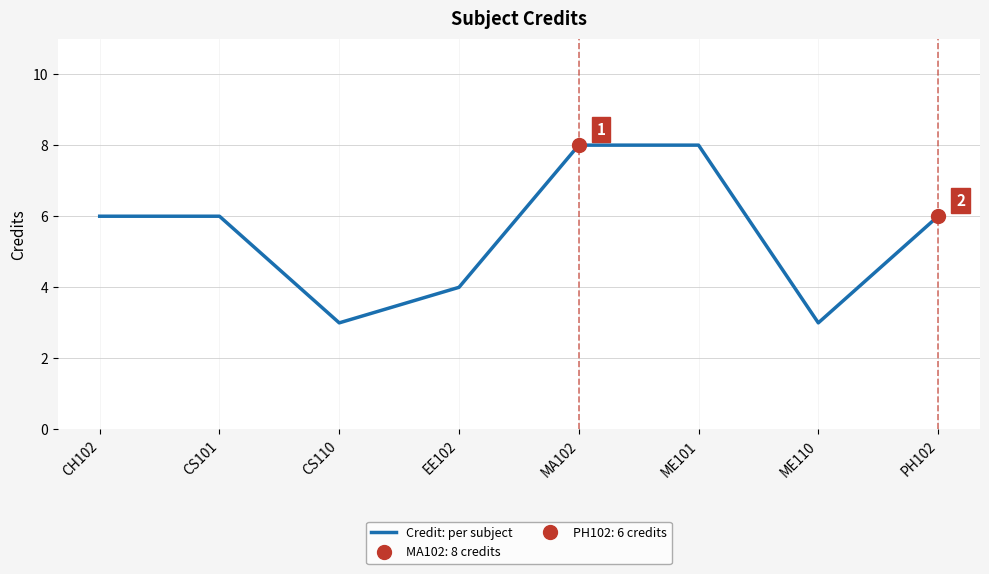

At which category does the chart reach its minimum across all series?

CS110